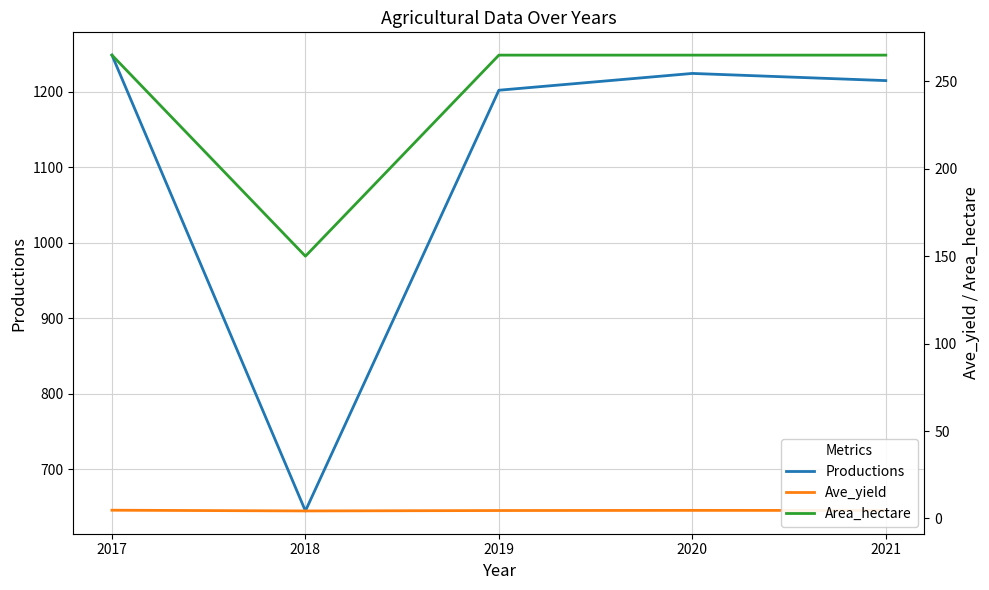

List the series in order of their peak value, lowest first.

Ave_yield, Area_hectare, Productions